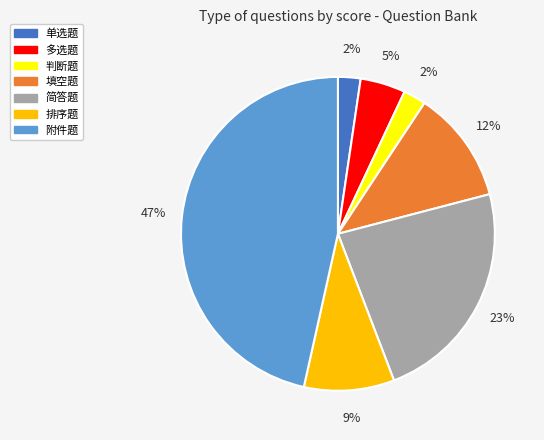

Which category has the biggest portion of the pie?

附件题